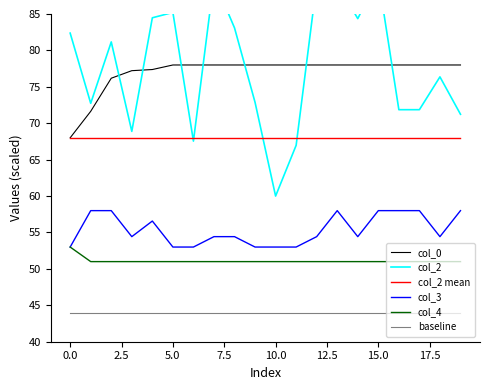

What are all the series names shown in the legend?

col_0, col_2, col_2 mean, col_3, col_4, baseline